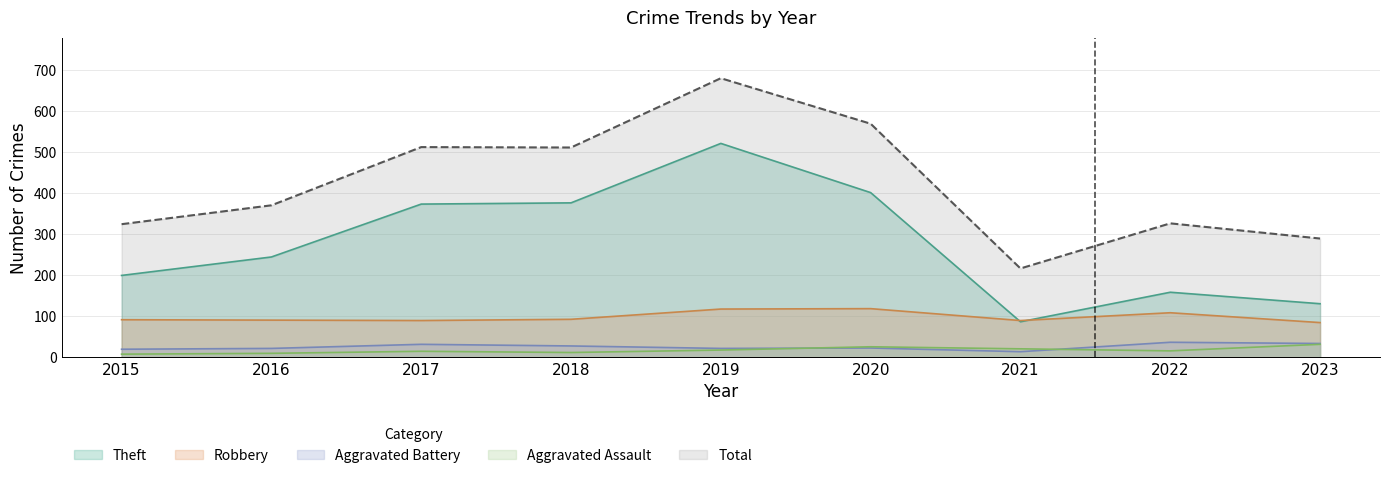

How many values in the Aggravated Battery series exceed 23?

4